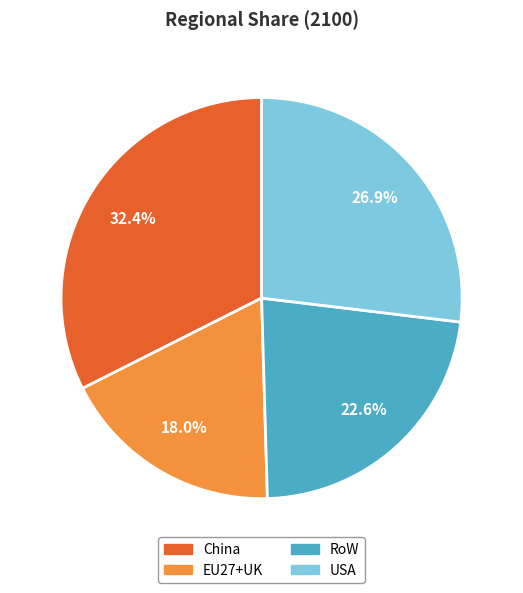

Combined, do RoW and China account for over 50%?

Yes